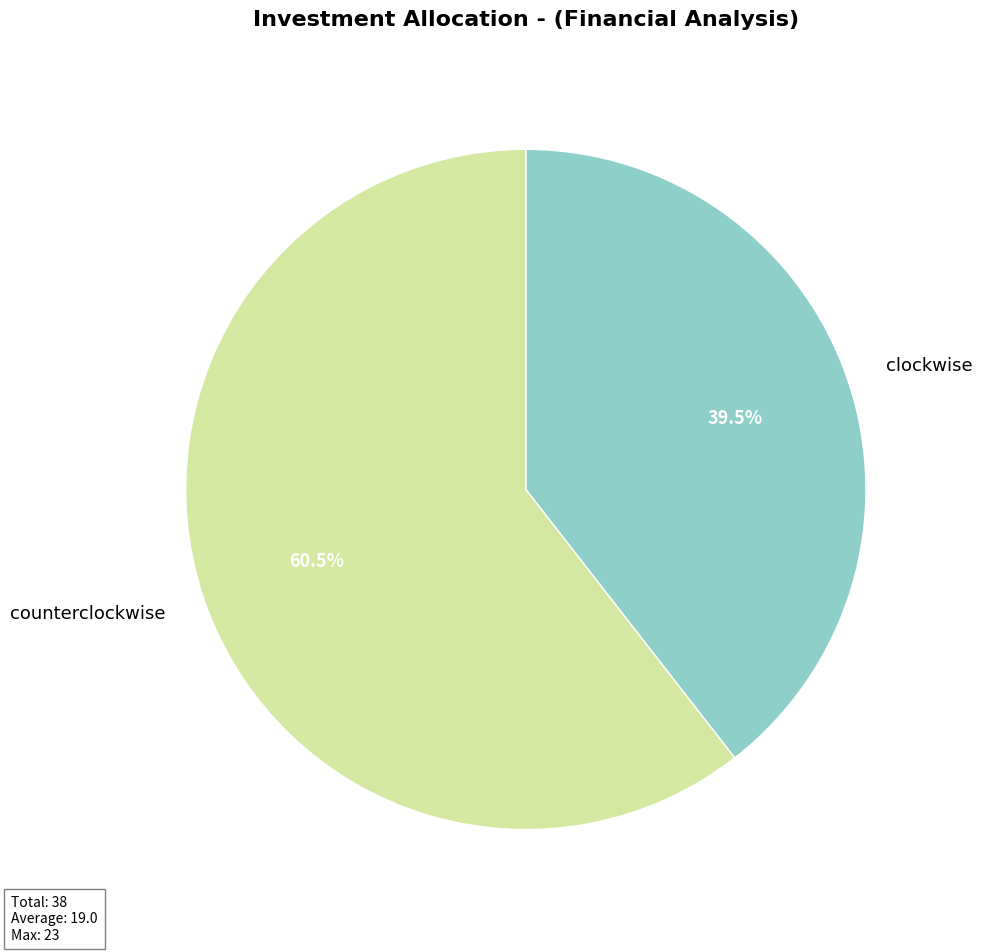

Which category accounts for the majority?

counterclockwise